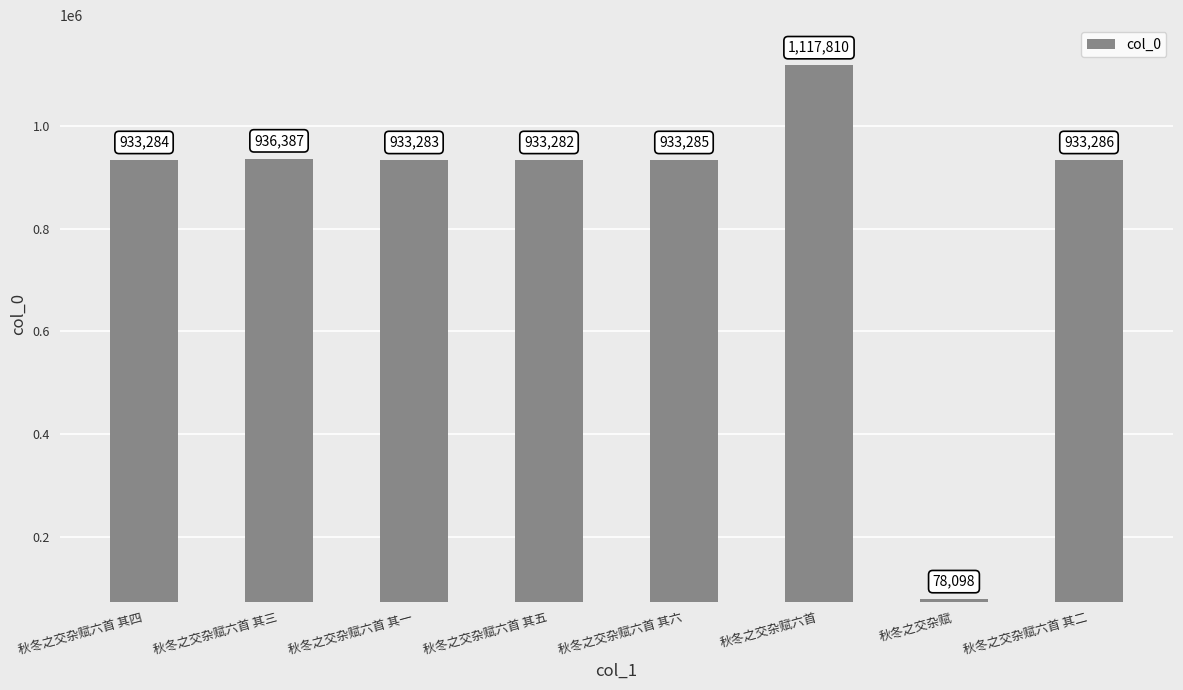

What is the ratio of the value at 秋冬之交杂赋六首 其四 to the value at 秋冬之交杂赋六首 其六?

1.0